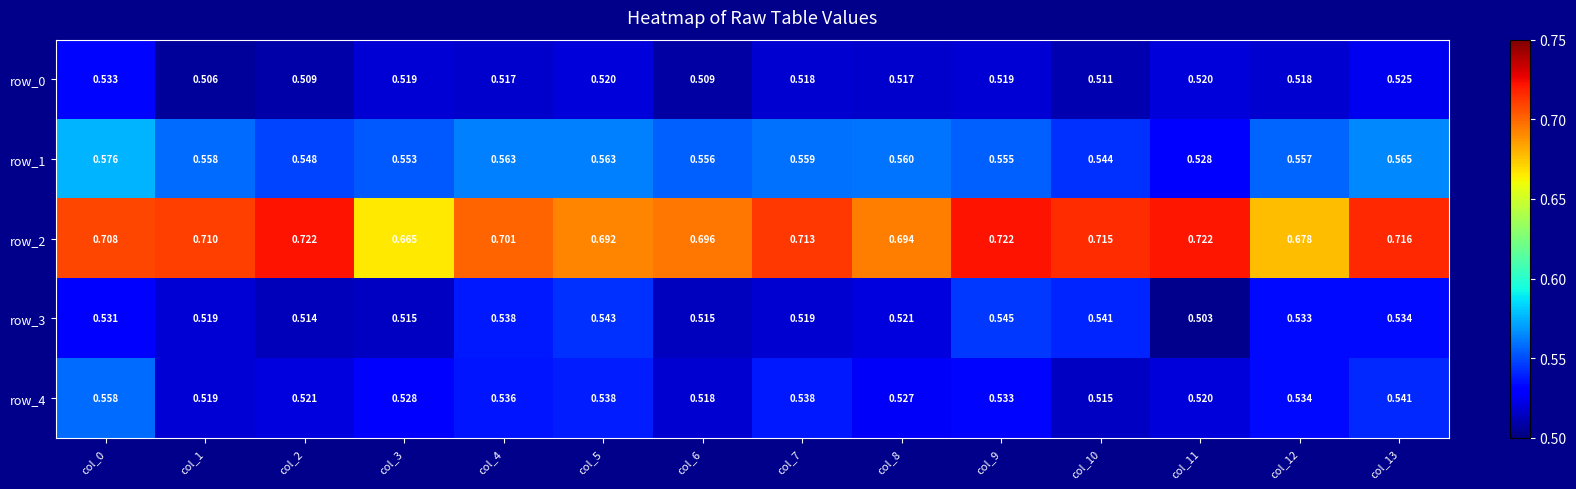

What is the spread (max minus min) of values at col_12?

0.2